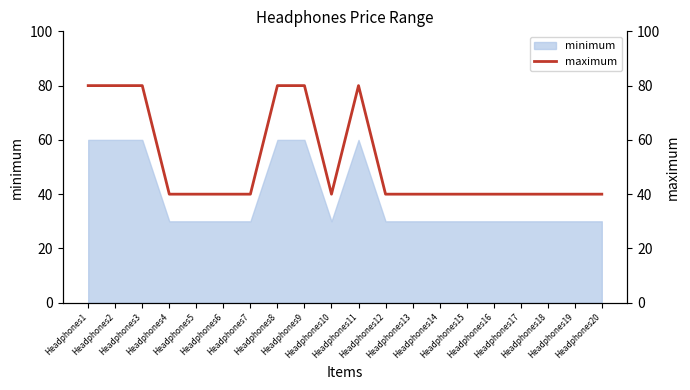

What is the maximum value shown in the chart?

80